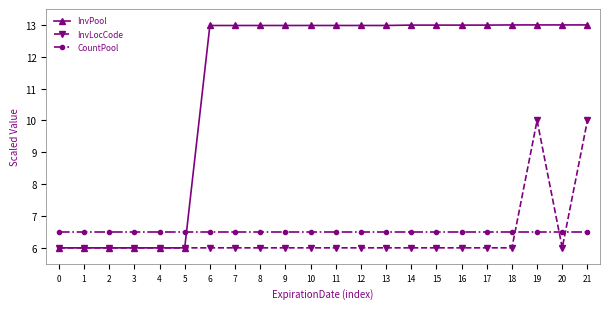

True or false: CountPool and InvPool cross at least once.

True